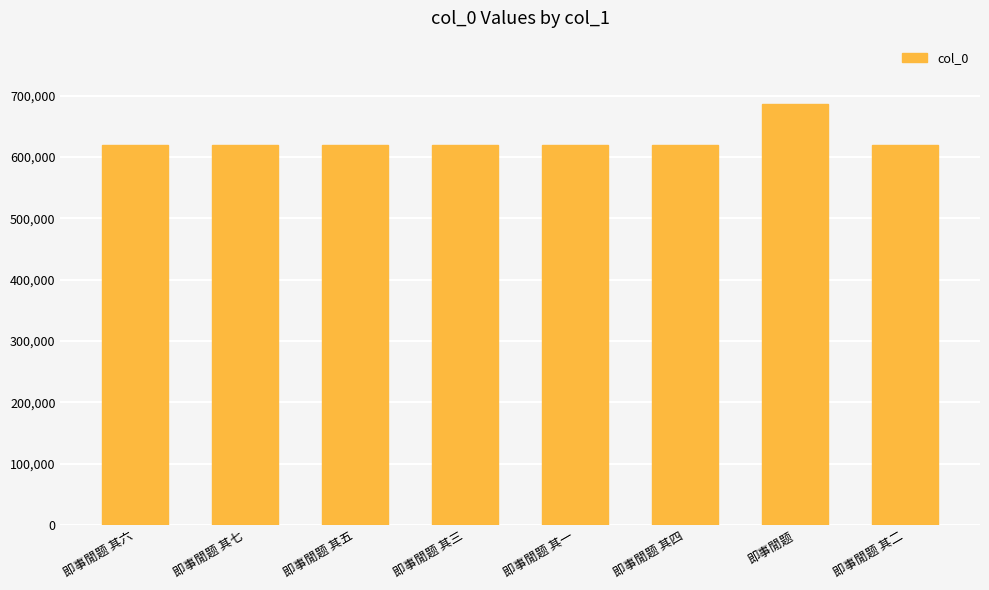

What is the label of the 3rd bar from the left?

即事閒题 其五